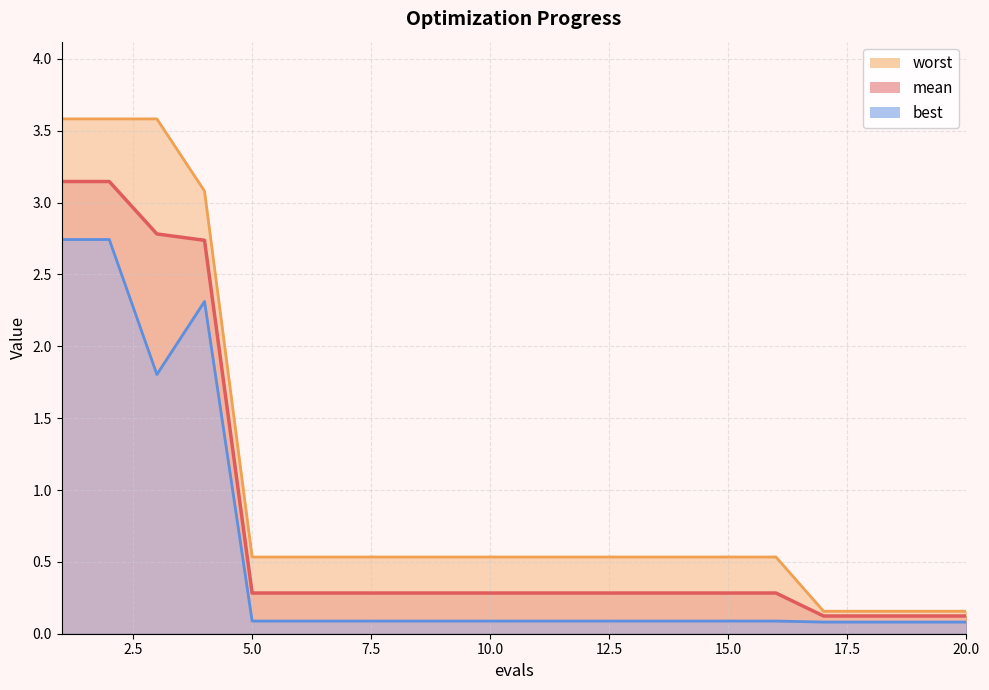

What is the value of the best point at the 14th from the left?

0.1